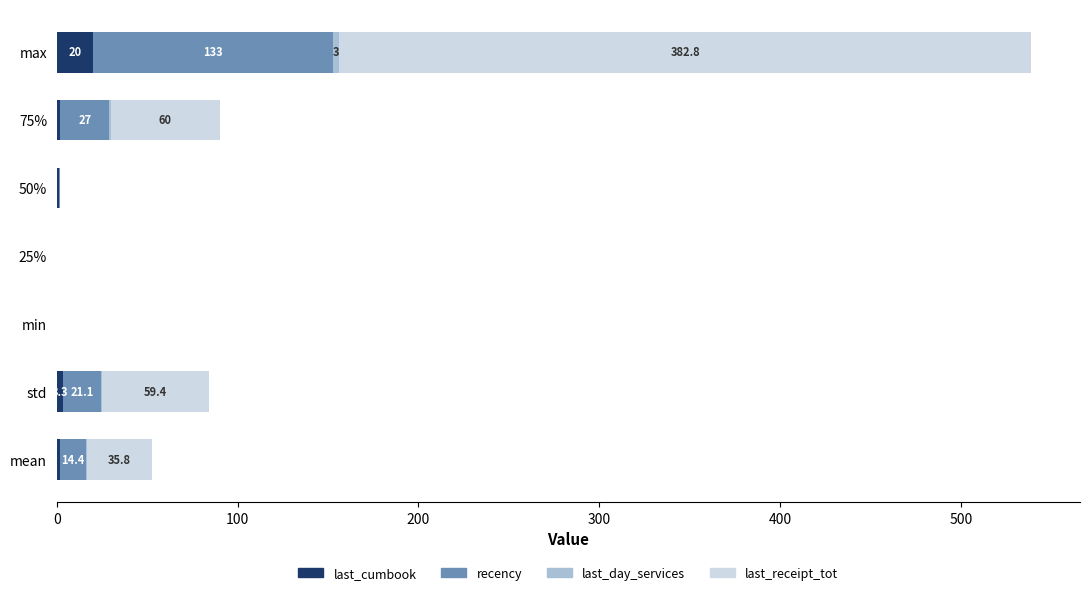

What is the sum of all last_cumbook values?

28.2